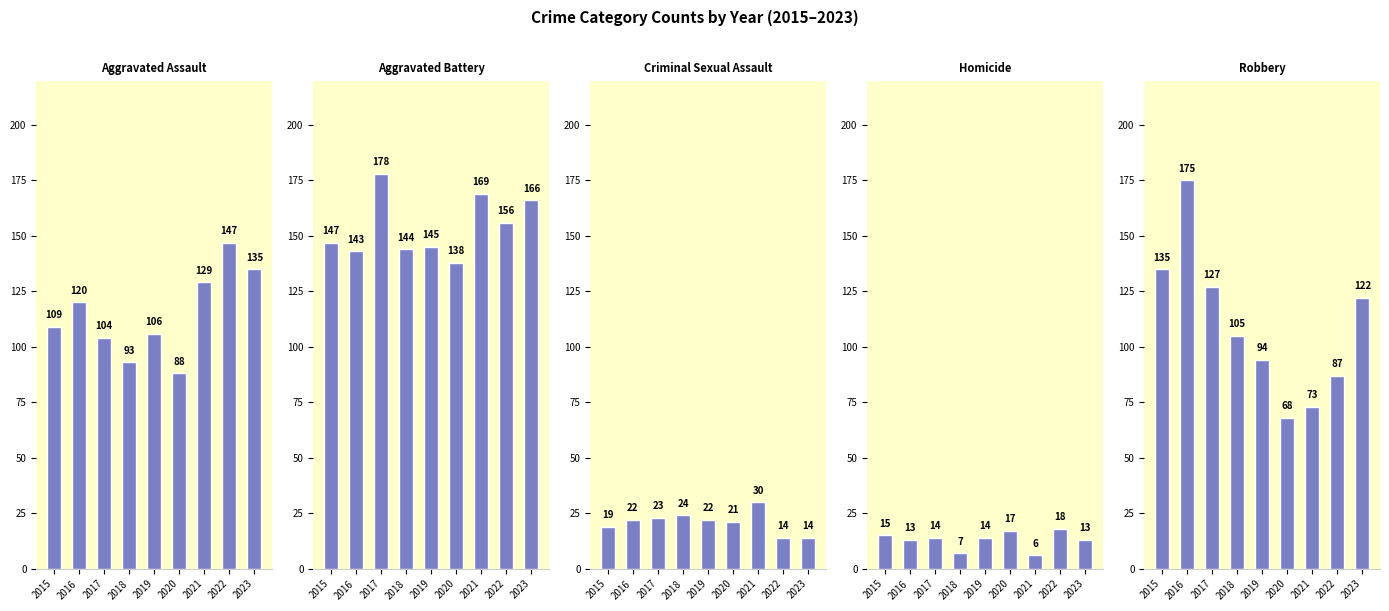

The value of Robbery at 2022 is 87. True or false?

True